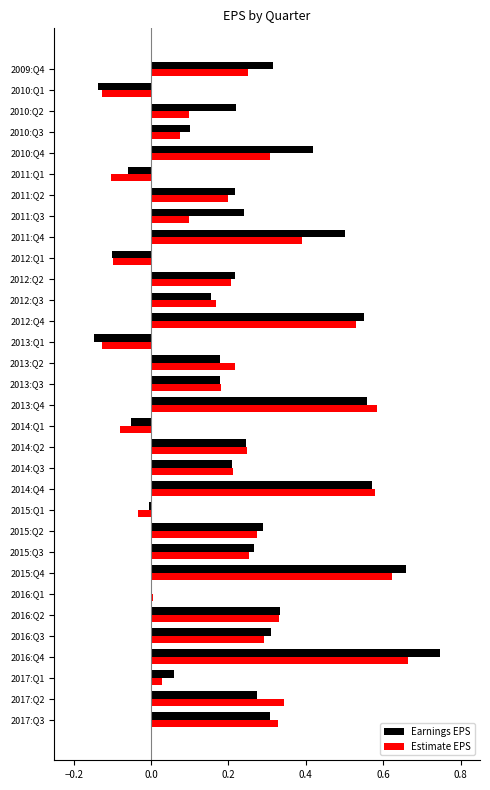

Which series changed the most between 2014:Q1 and 2012:Q3?

Estimate EPS